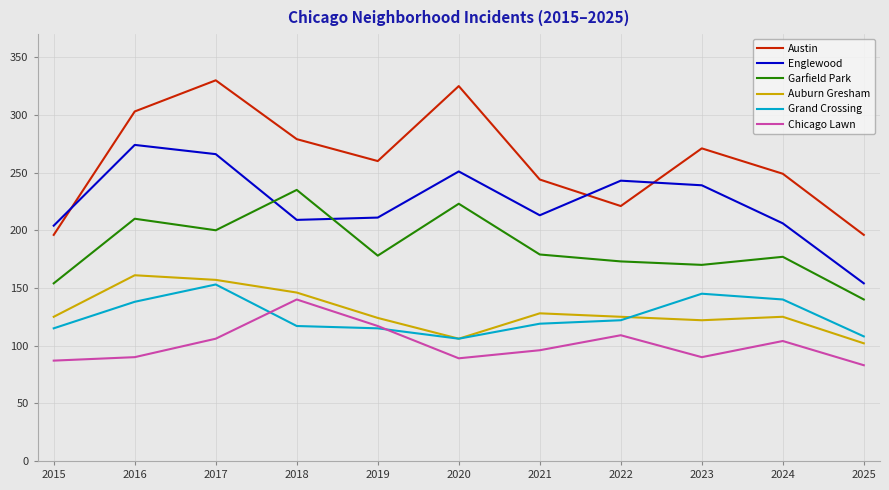

What is the lowest value of the Chicago Lawn series?

83